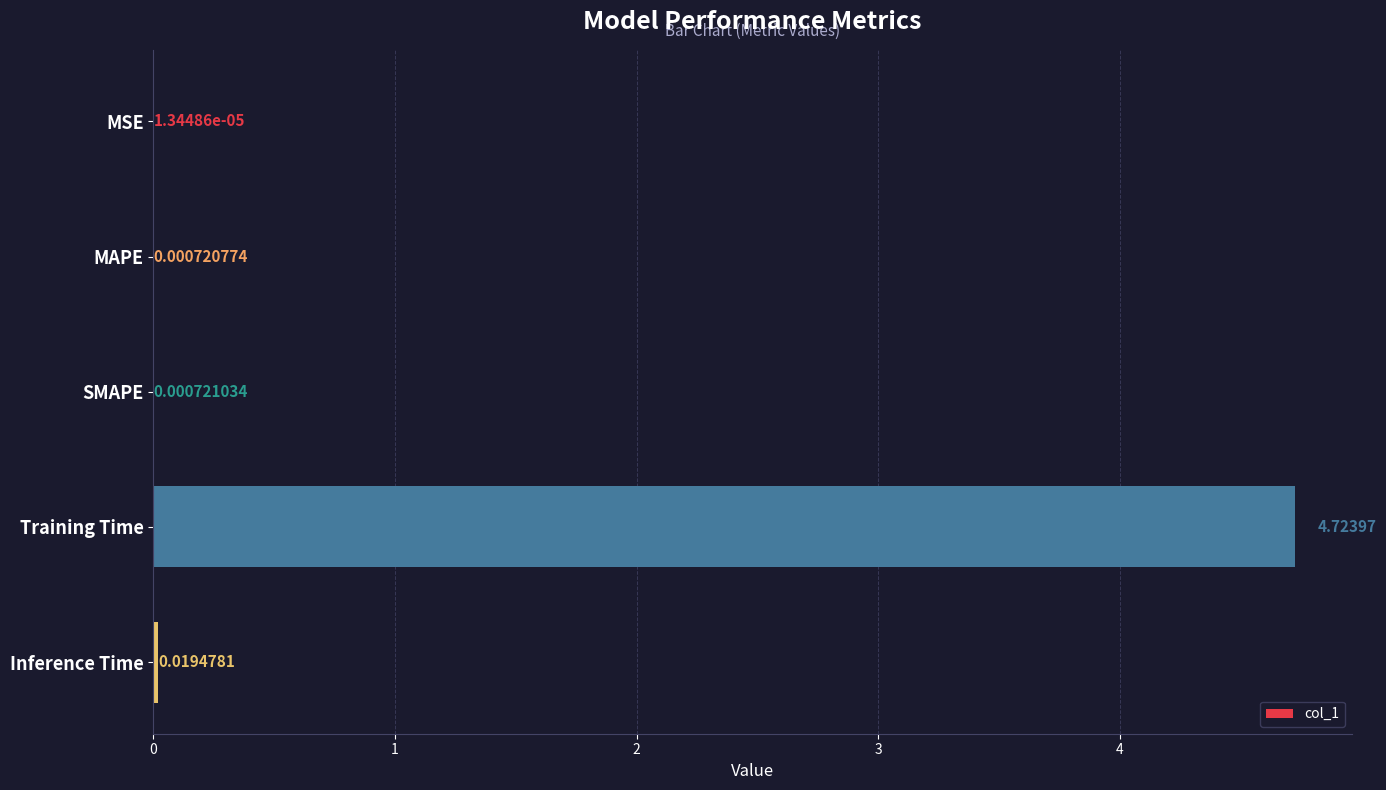

Which has a higher value, Training Time or Inference Time?

Training Time